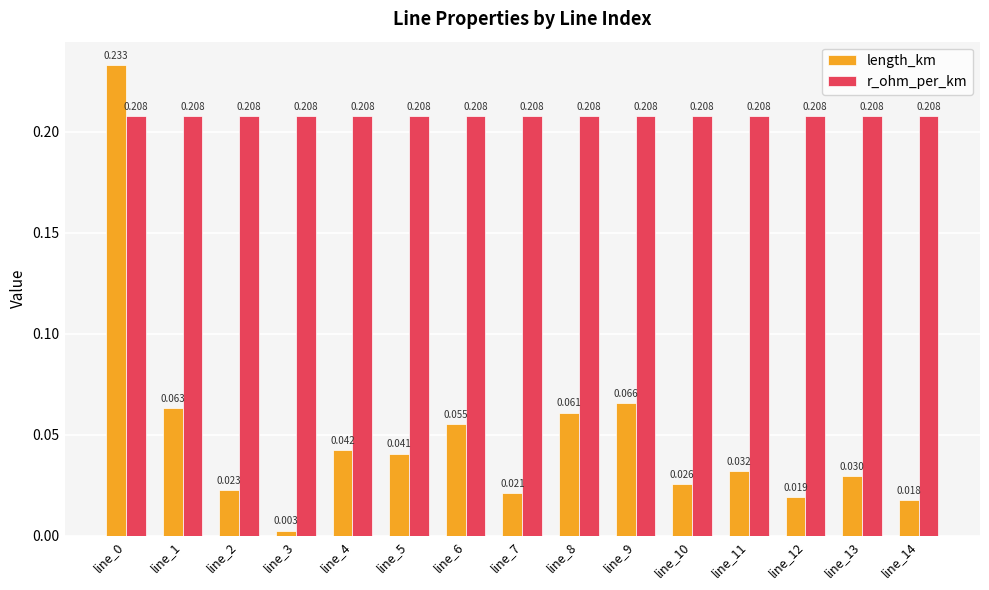

Rank the series by their maximum value, from highest to lowest.

length_km, r_ohm_per_km